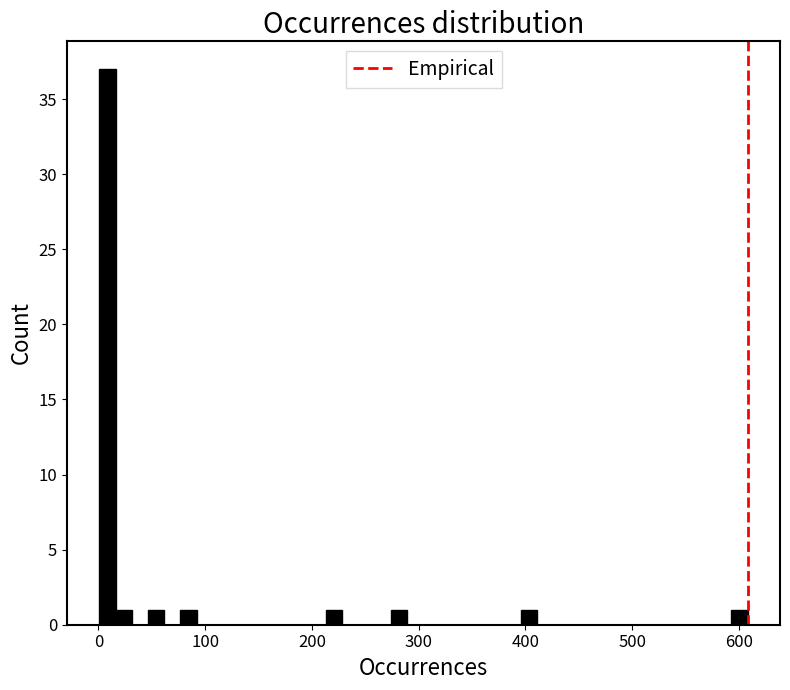

Around what value on the x-axis is the tallest bar? Give the approximate position of its centre, as read against the axis.

10